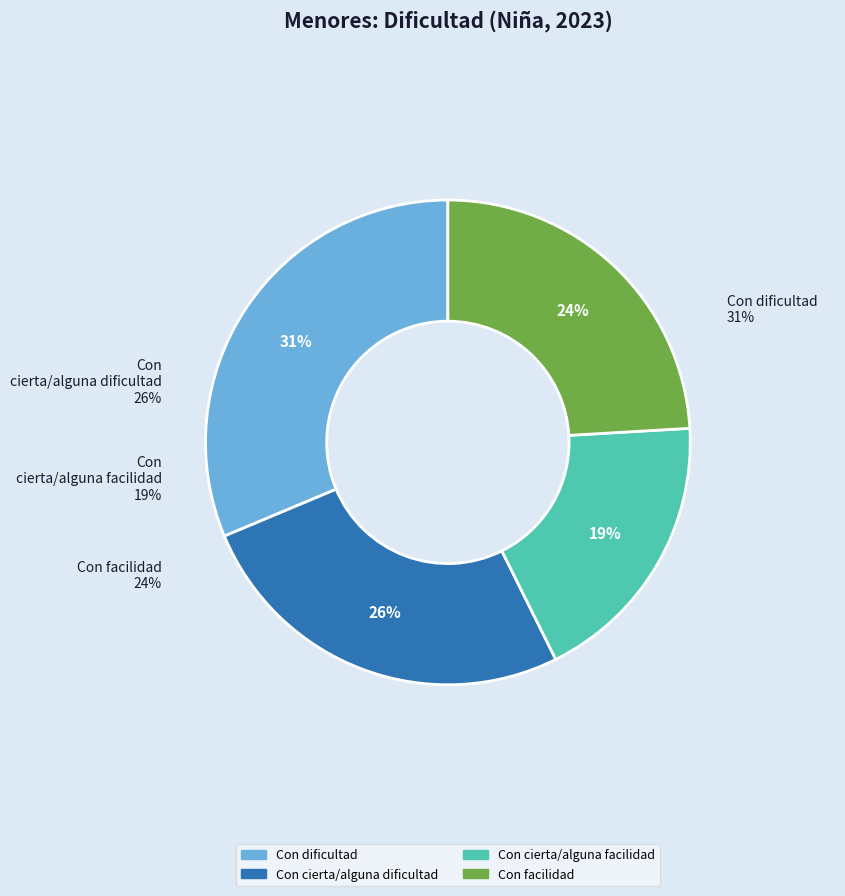

How many slices are in this pie chart?

4